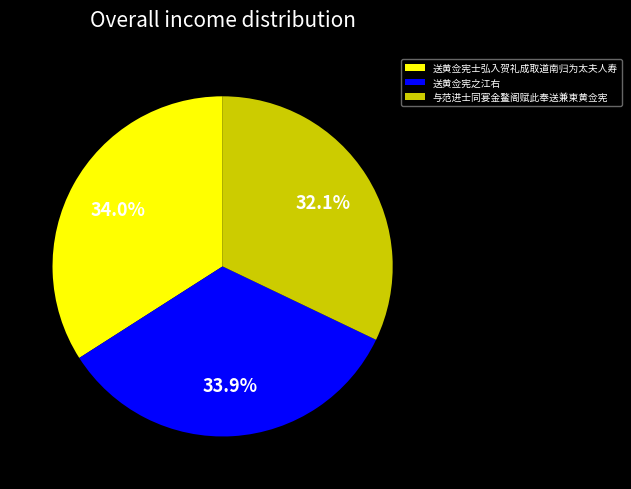

Which has a higher value, 送黄佥宪之江右 or 与范进士同宴金鳌阁赋此奉送兼柬黄佥宪?

送黄佥宪之江右